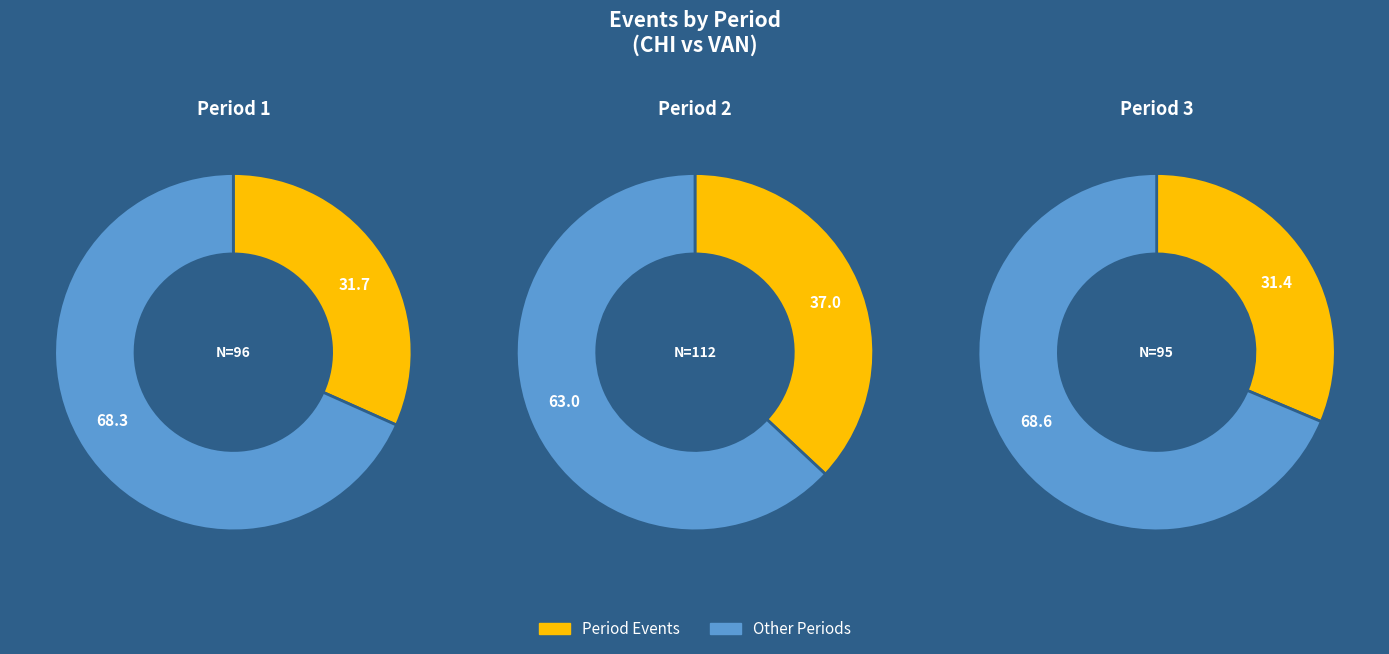

To the nearest percent, what percentage of the pie is Period 3?

31%